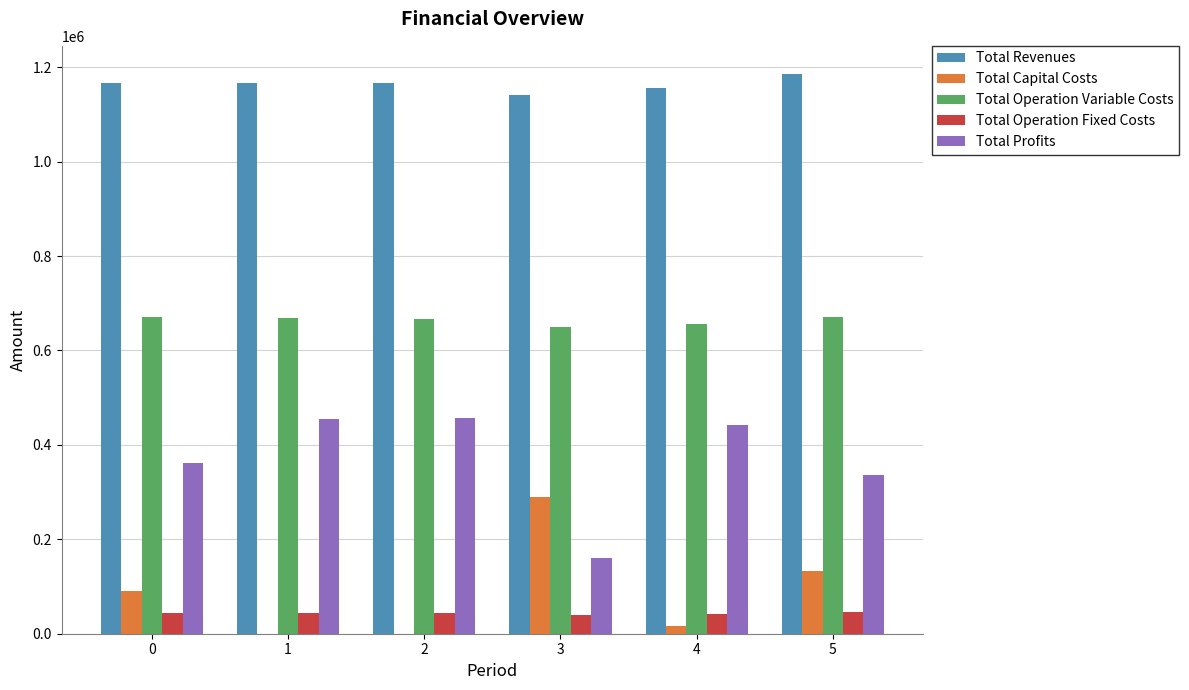

What are all the series names shown in the legend?

Total Revenues, Total Capital Costs, Total Operation Variable Costs, Total Operation Fixed Costs, Total Profits